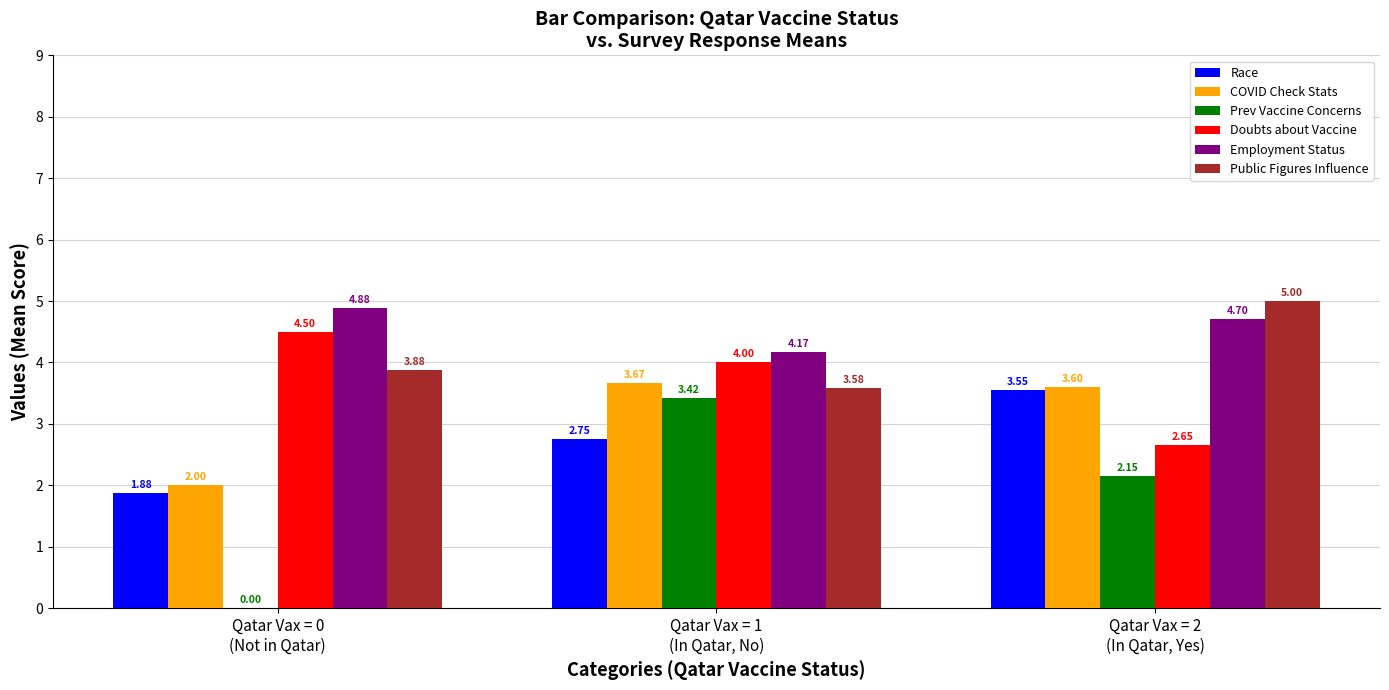

Which series has the largest total across all categories?

Employment Status